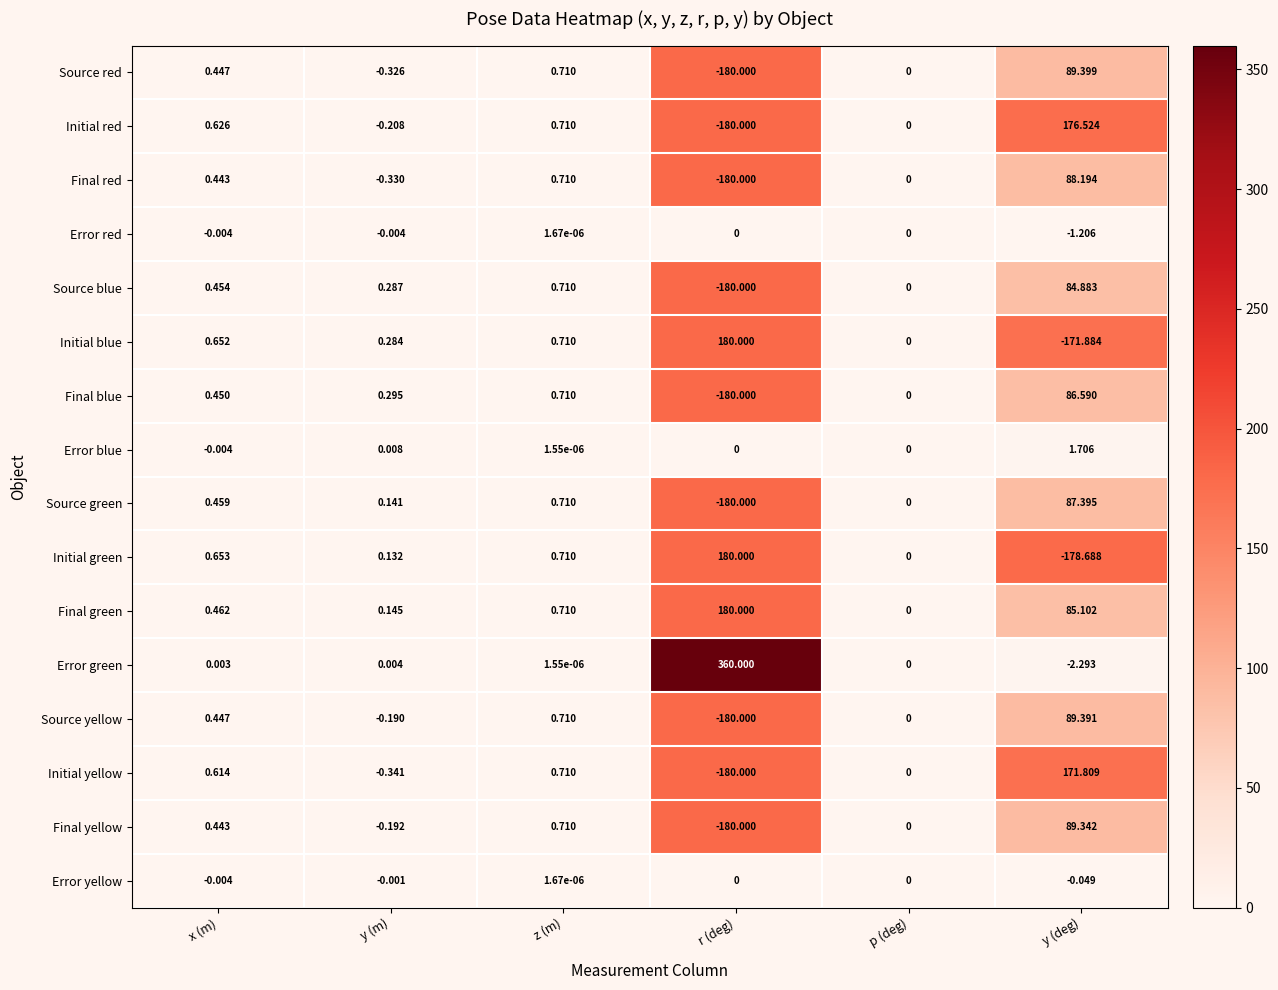

Which series has the largest range (max minus min)?

Error green